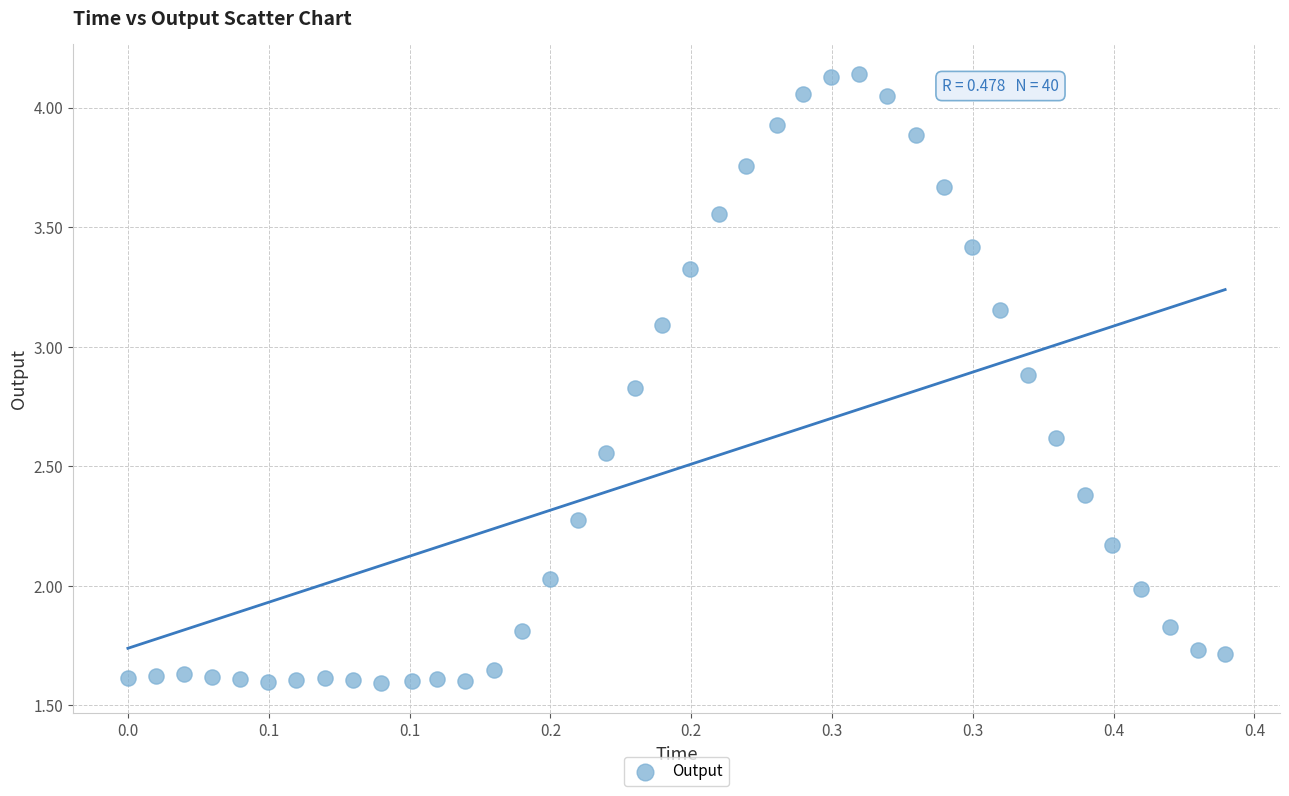

What is the range of X values (max minus min)?

0.4